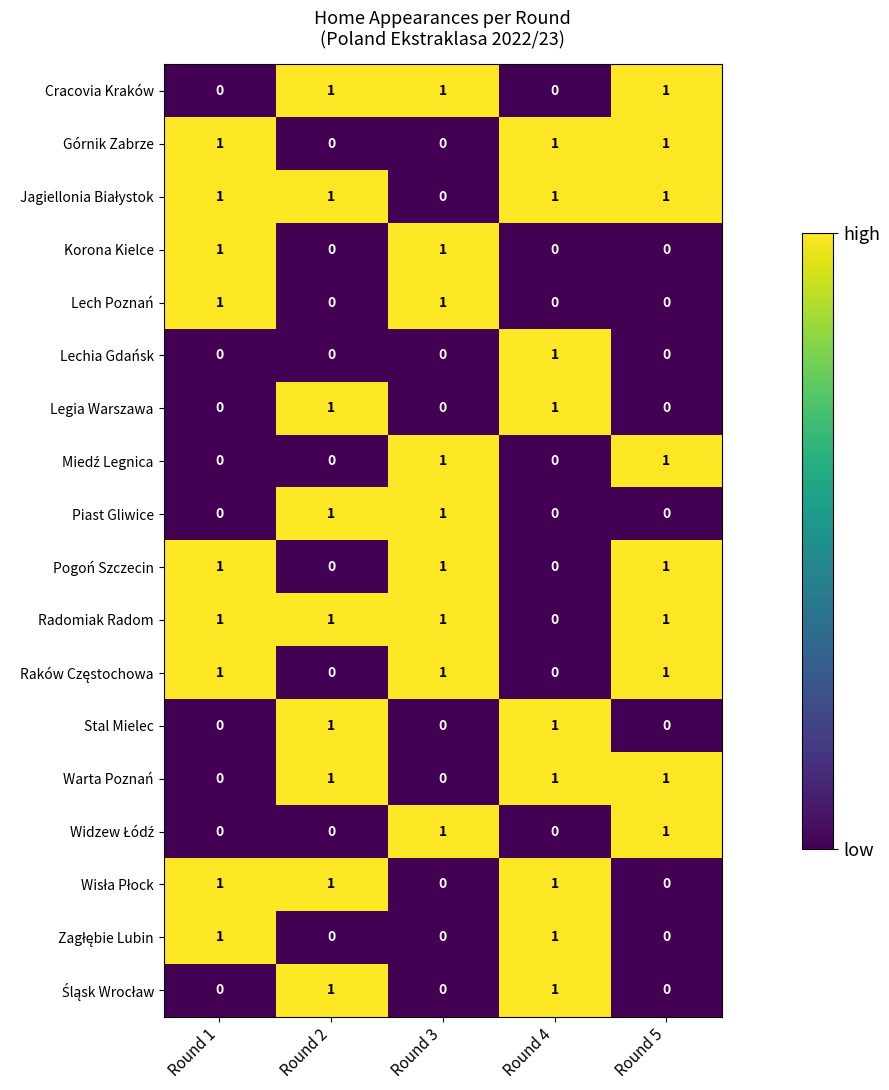

What is the total value across all series at Round 2?

9